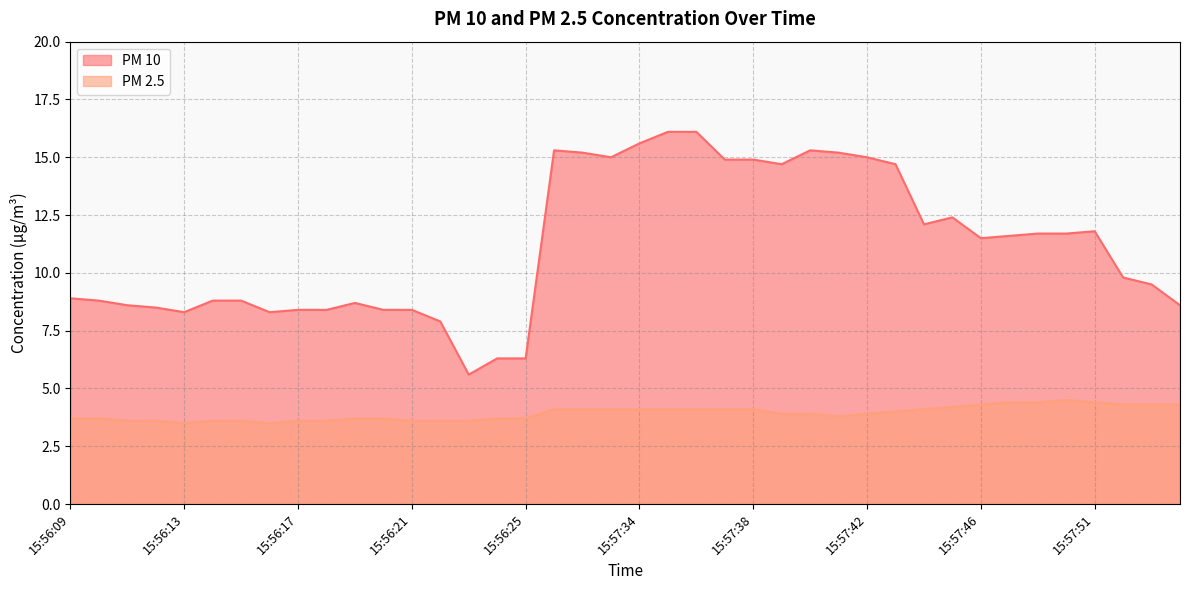

What is the sum of the PM 2.5 values at 15:57:40 and 15:56:18?

7.5